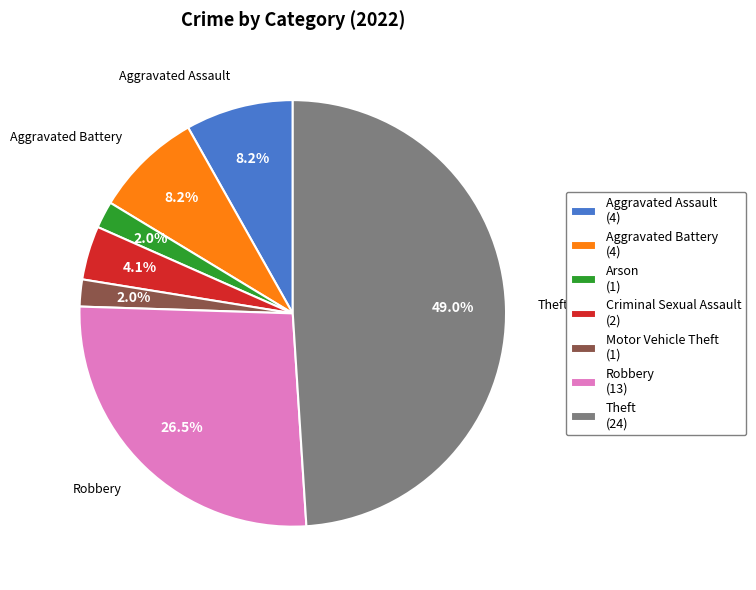

Is the sum of Motor Vehicle Theft (1) and Aggravated Battery (4) greater than half?

No